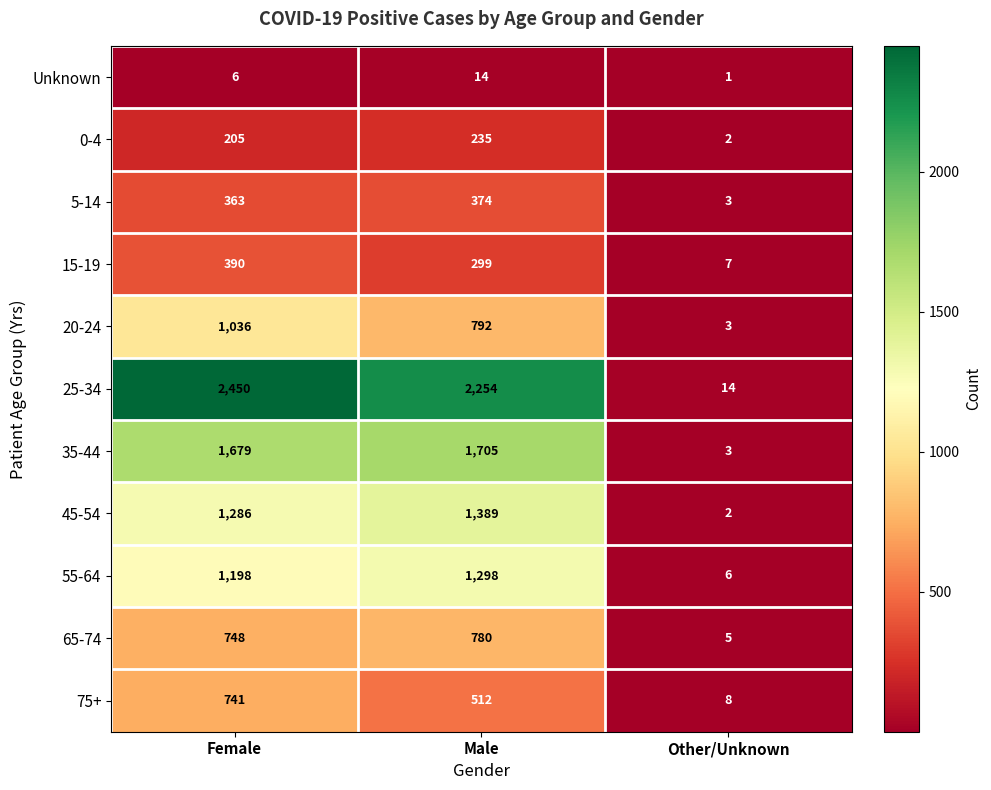

What value does the 5-14 series have at Female?

363